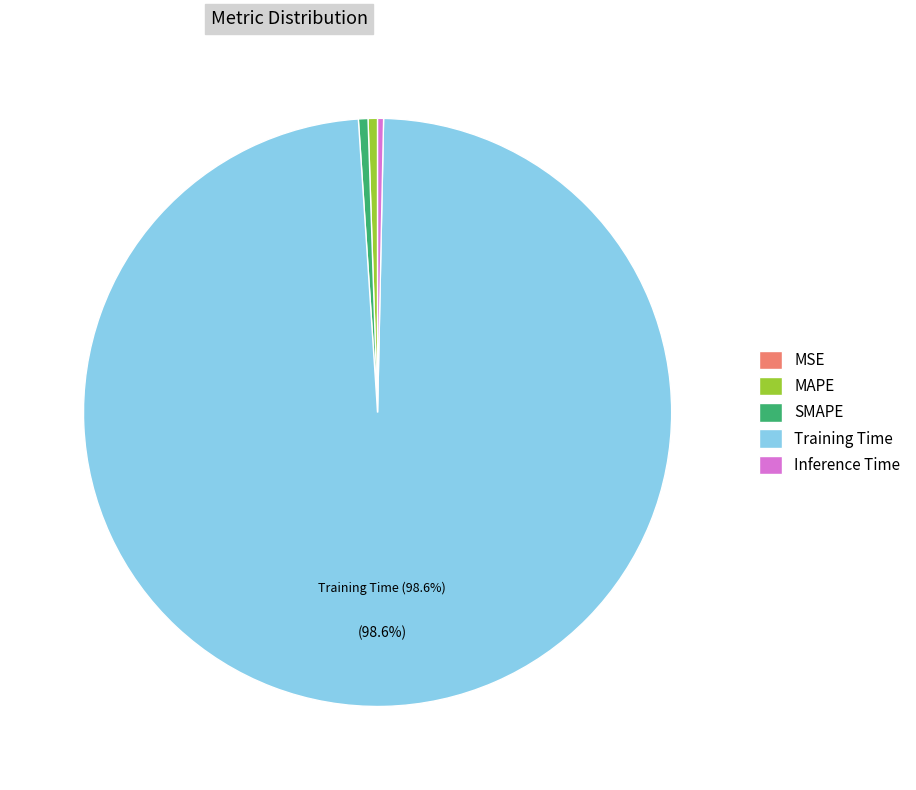

Is the sum of Training Time and SMAPE greater than half?

Yes